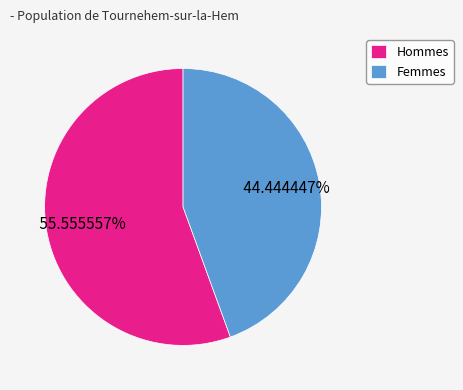

Which category has the smallest portion of the pie?

Femmes